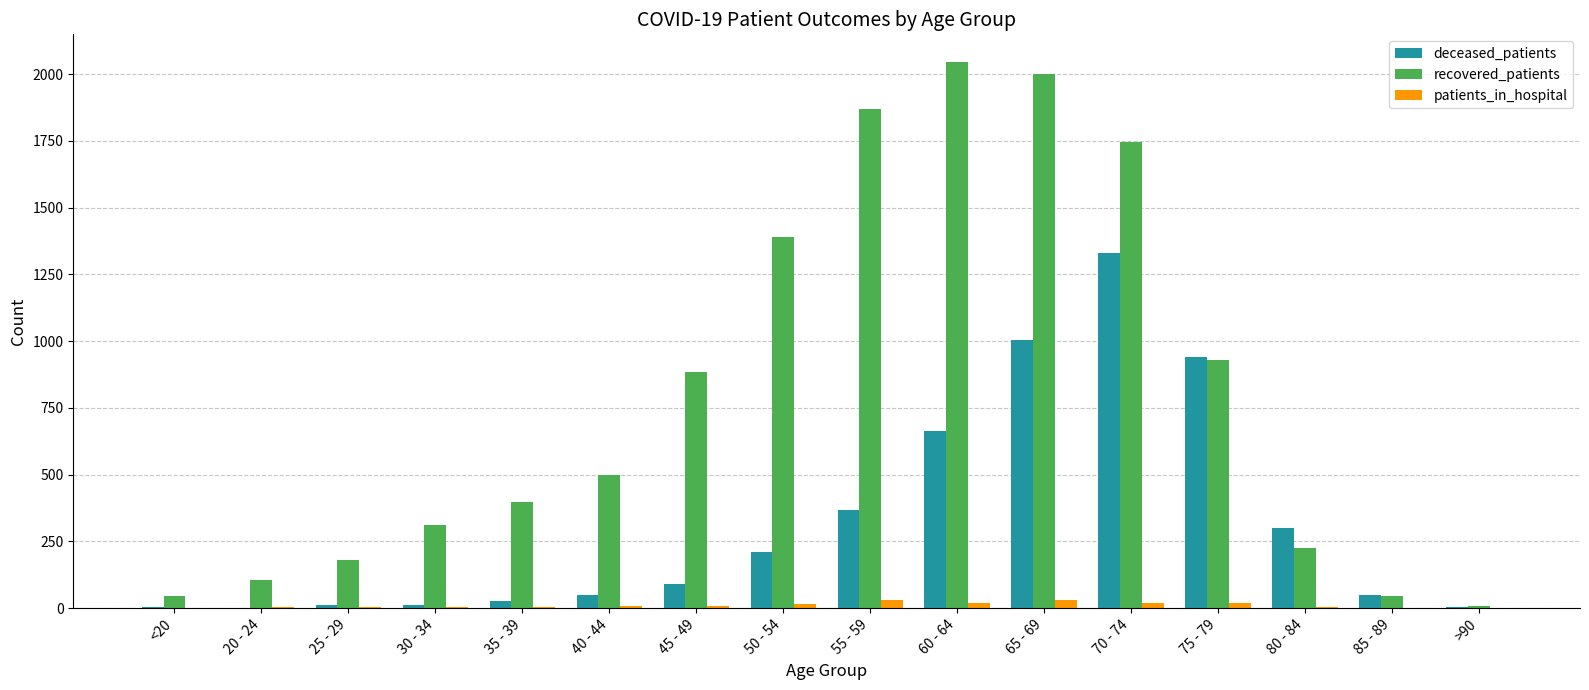

Where is recovered_patients nearest to the value 1027?

75 - 79